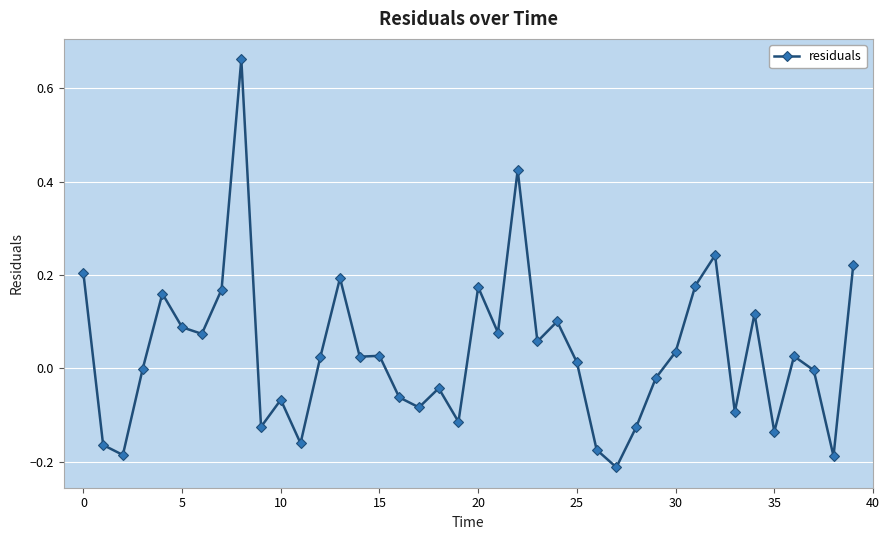

How many lines are shown in the chart?

1